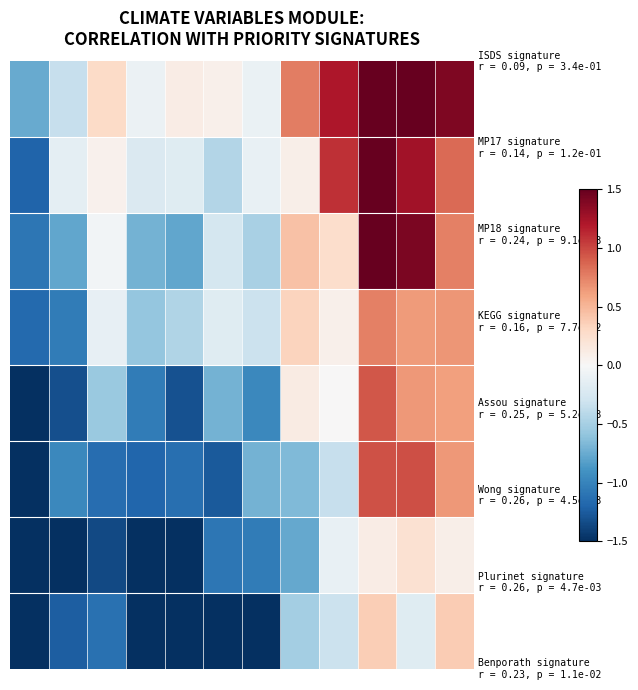

At which category does the chart reach its peak across all series?

9